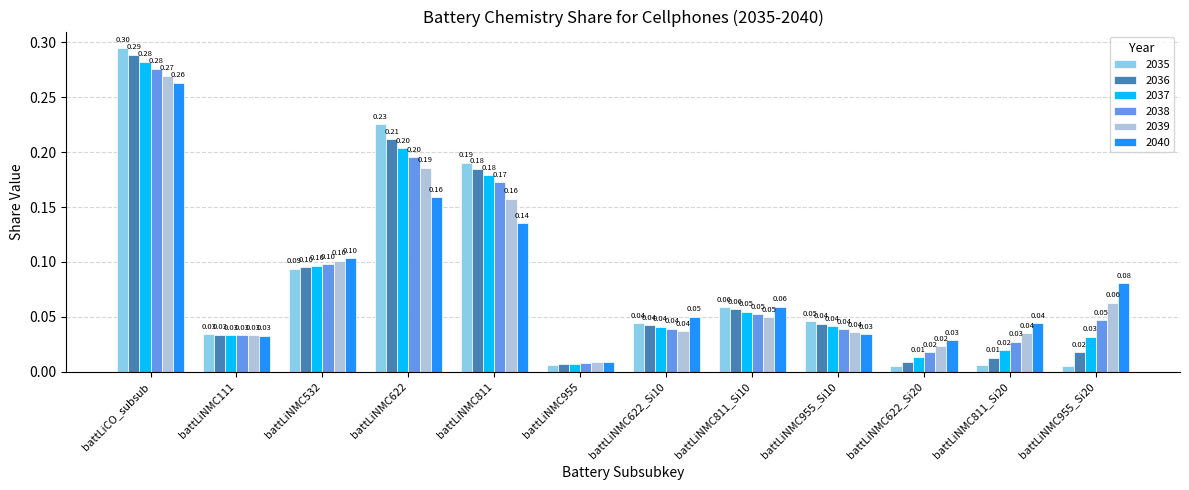

What position from the left is battLiNMC111?

2